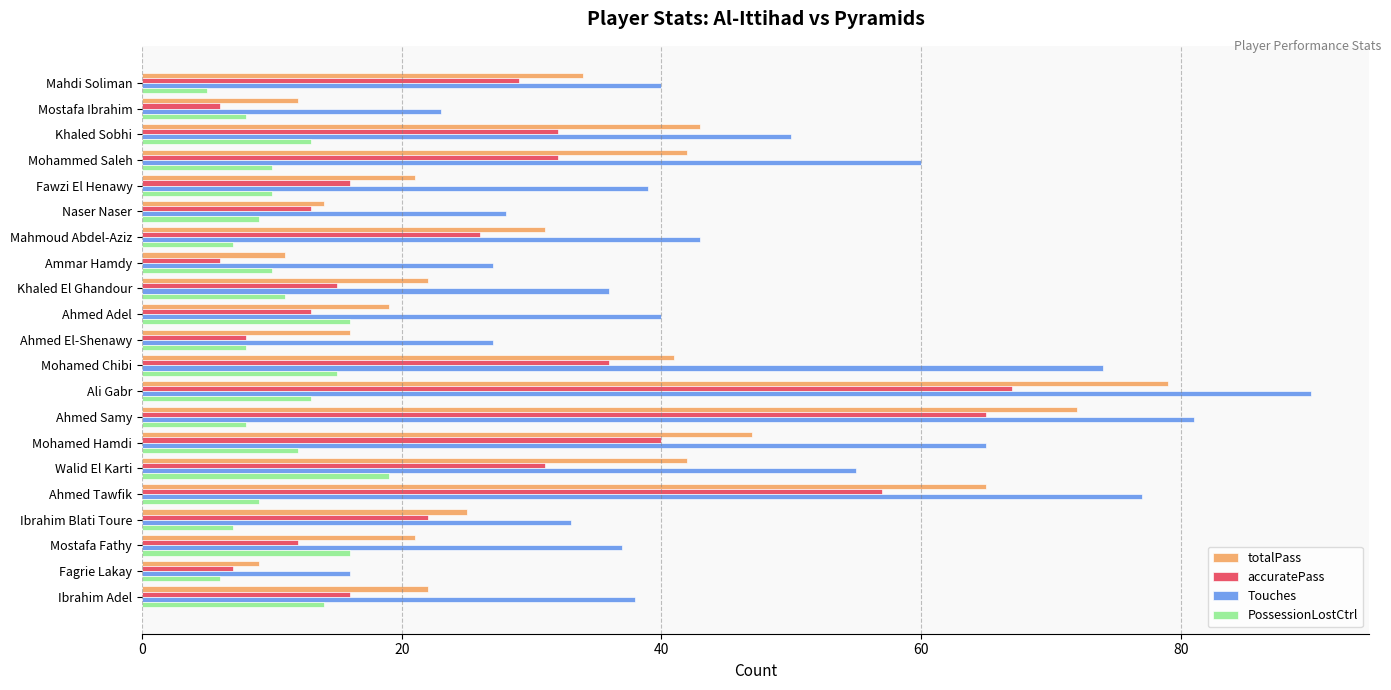

At which category does the chart reach its peak across all series?

Ali Gabr